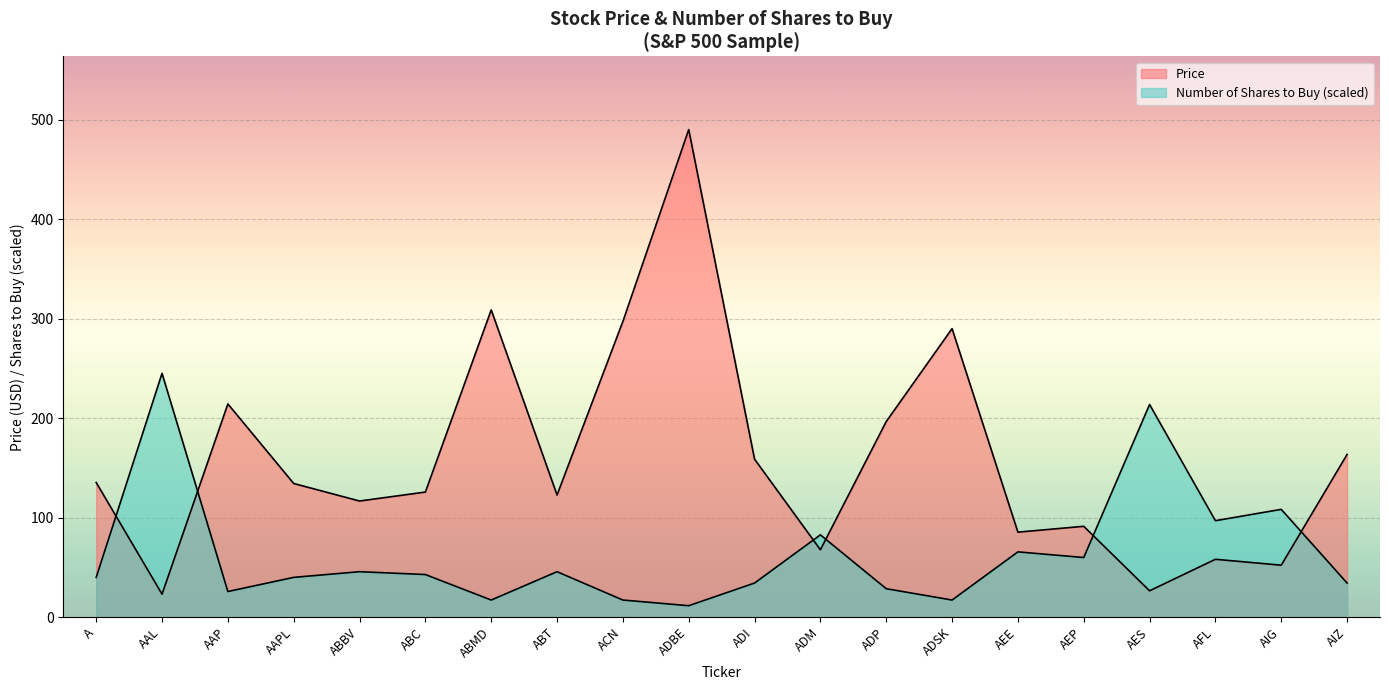

Reading left to right, extract all data points from this chart.

Price: A=135.2	AAL=23.0	AAP=214.2	AAPL=134.2	ABBV=116.6	ABC=125.6	ABMD=308.7	ABT=122.7	ACN=297.1	ADBE=489.9	ADI=158.7	ADM=67.6	ADP=196.4	ADSK=289.9	AEE=85.3	AEP=91.2	AES=26.4	AFL=58.0	AIG=52.1	AIZ=163.4
Number of Shares to Buy: A=39.9	AAL=244.9	AAP=25.6	AAPL=39.9	ABBV=45.6	ABC=42.7	ABMD=17.1	ABT=45.6	ACN=17.1	ADBE=11.4	ADI=34.2	ADM=82.6	ADP=28.5	ADSK=17.1	AEE=65.5	AEP=59.8	AES=213.6	AFL=96.8	AIG=108.2	AIZ=34.2